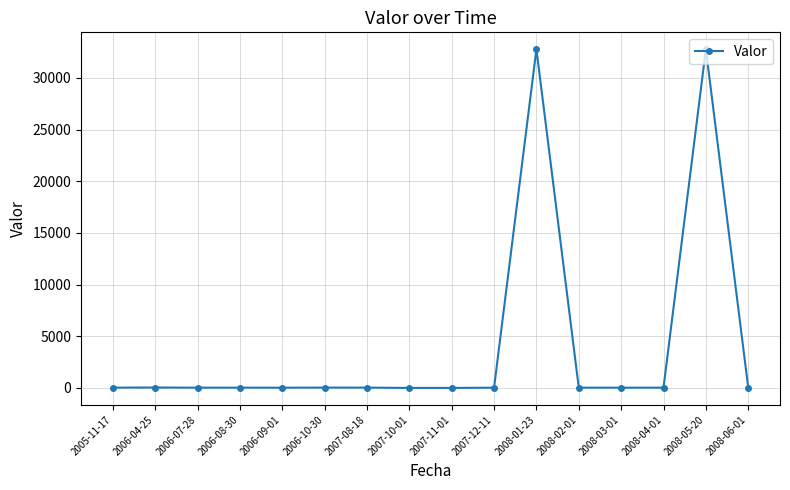

True or false: there are more than 2 points higher than both neighbors.

True